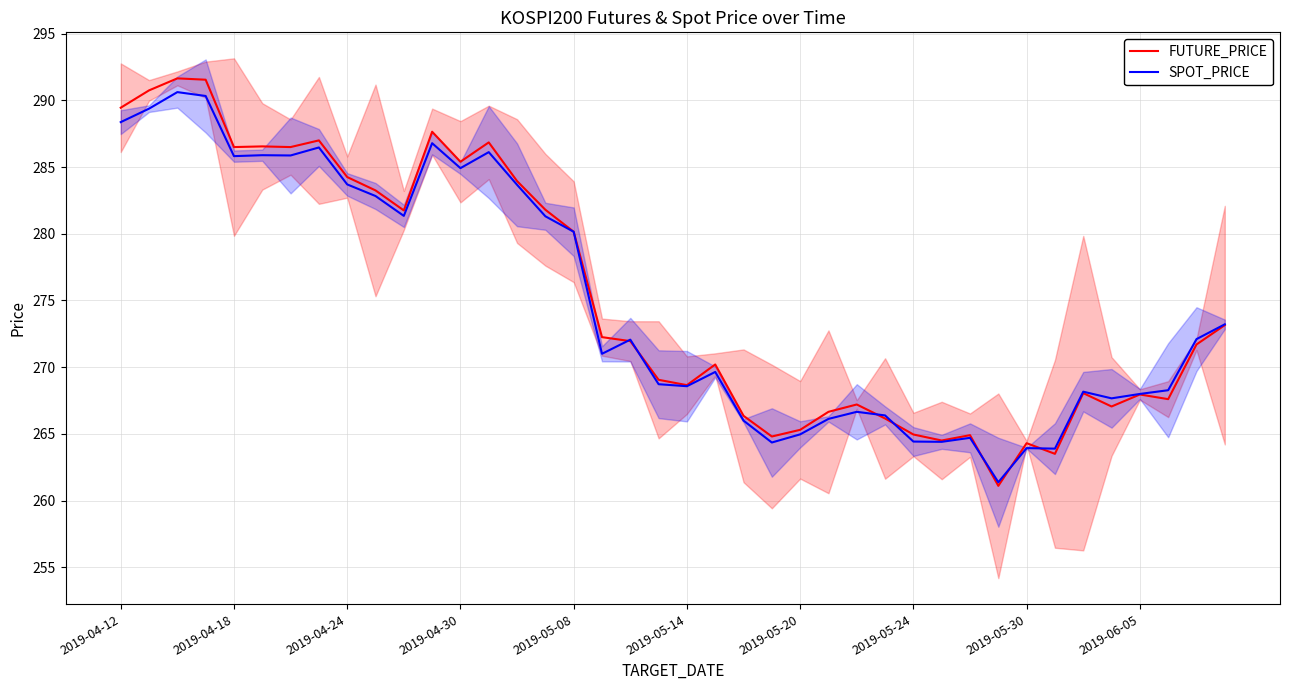

True or false: FUTURE_PRICE and SPOT_PRICE cross at least once.

True